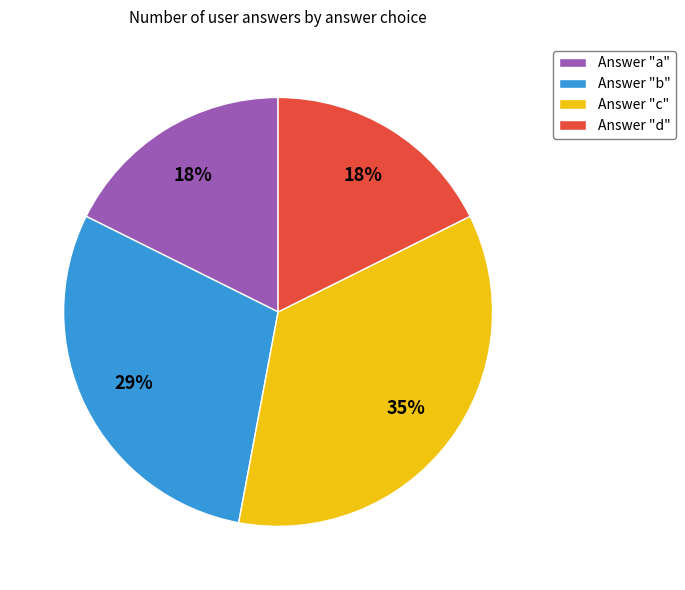

Is it true that Answer "b" is 18% of the pie?

False